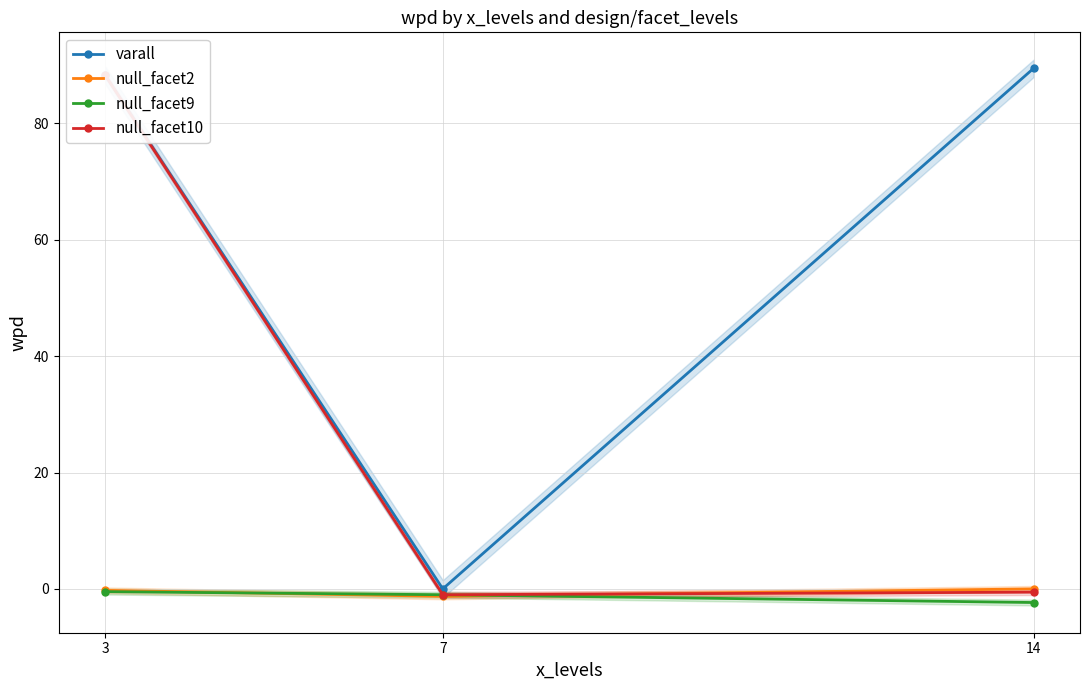

The varall series shows 89.5 at 14. True or false?

True